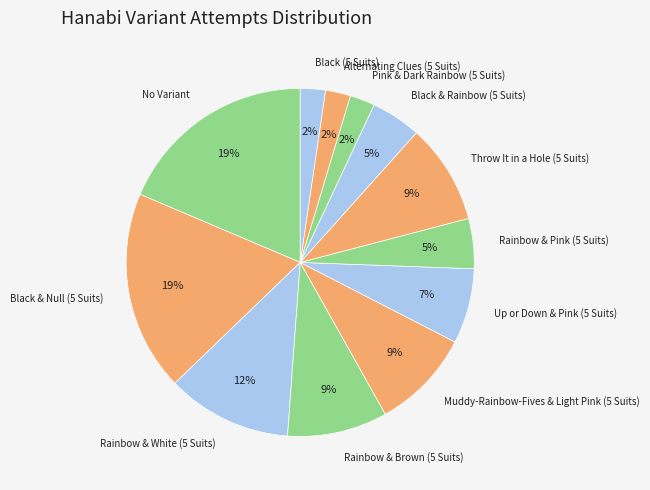

Do Black (5 Suits) and Muddy-Rainbow-Fives & Light Pink (5 Suits) together represent more than half of the pie?

No